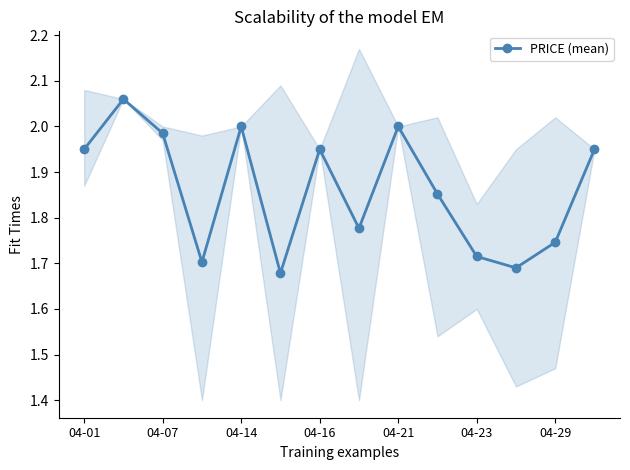

What is the value of the 7th point from the left?

1.9